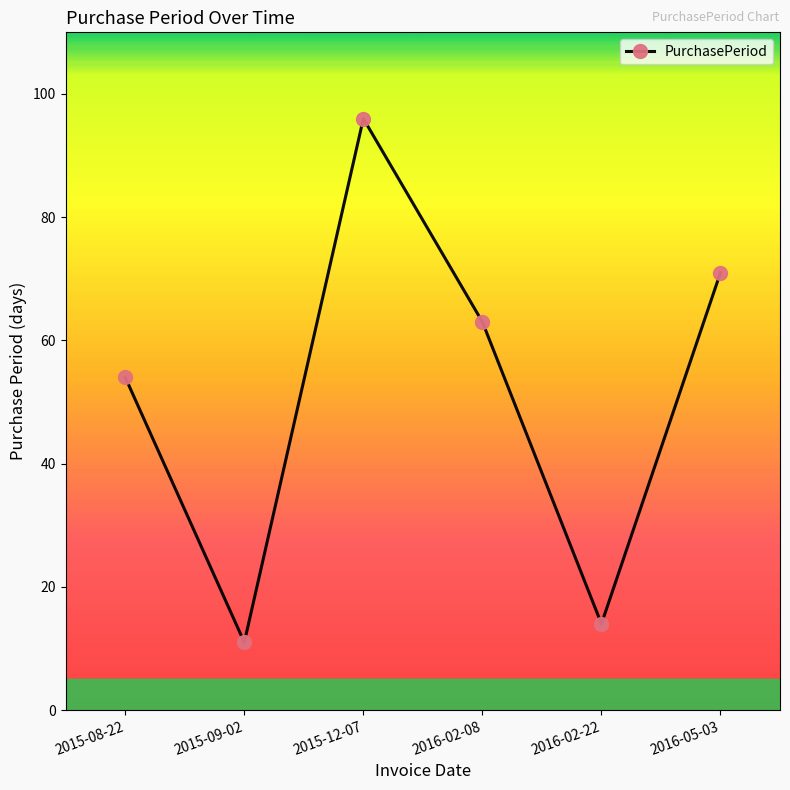

What is the label of the 5th point from the left?

2016-02-22